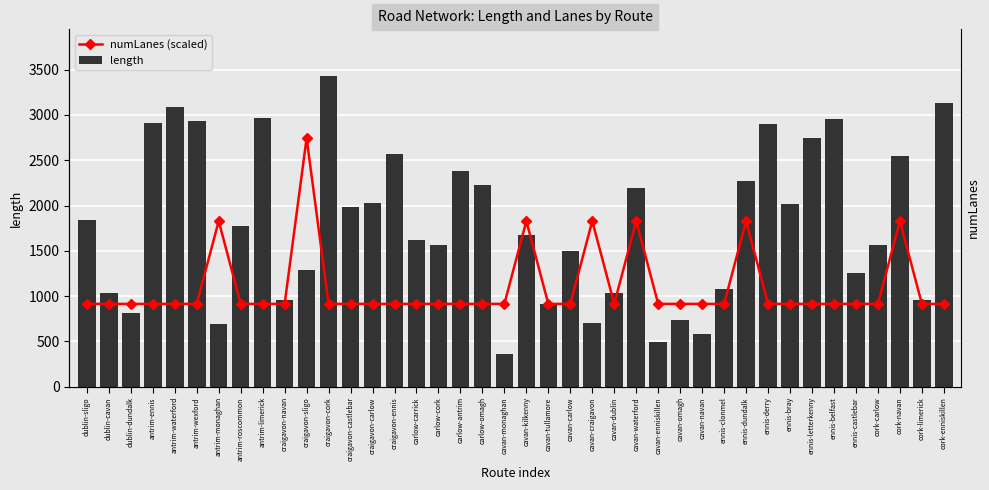

What is the difference between the maximum and second lowest values in the length series?

2941.0